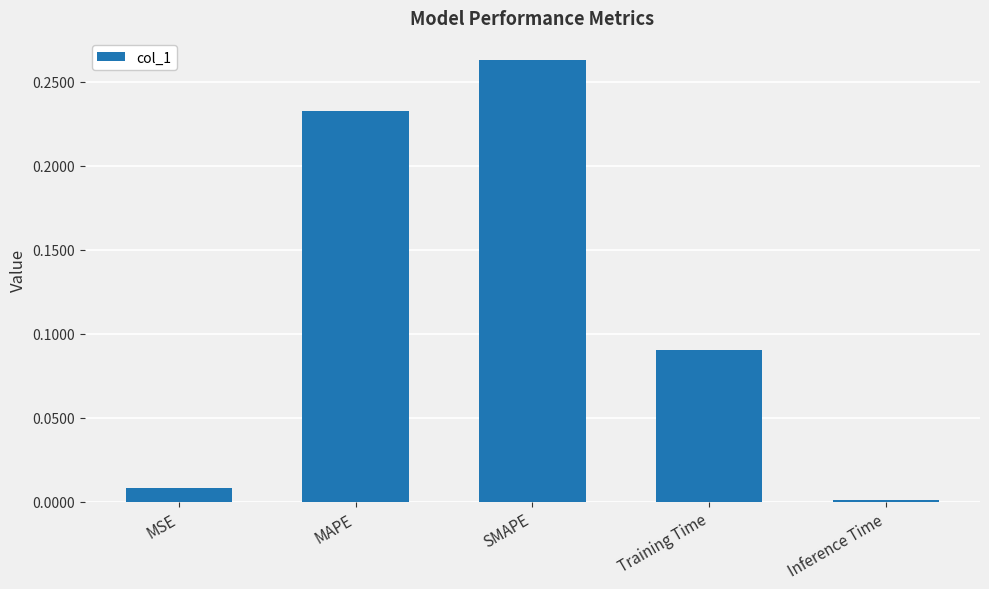

How many data points does each series have?

5